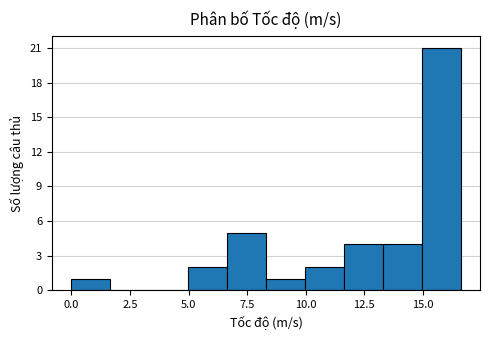

Read against the x-axis, roughly where is the centre of the tallest bar?

16.0